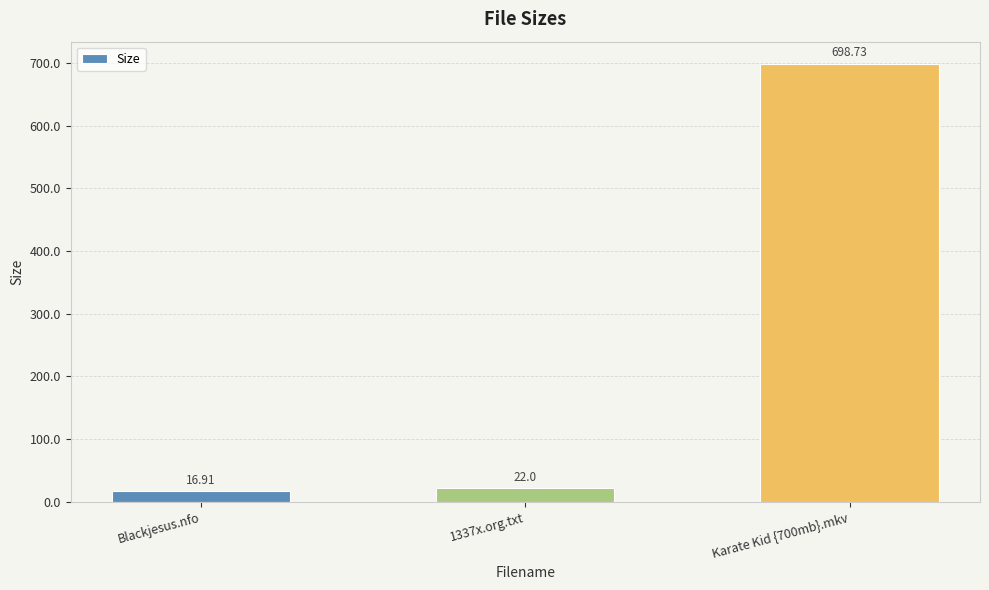

At which label is the value closest to 357?

1337x.org.txt